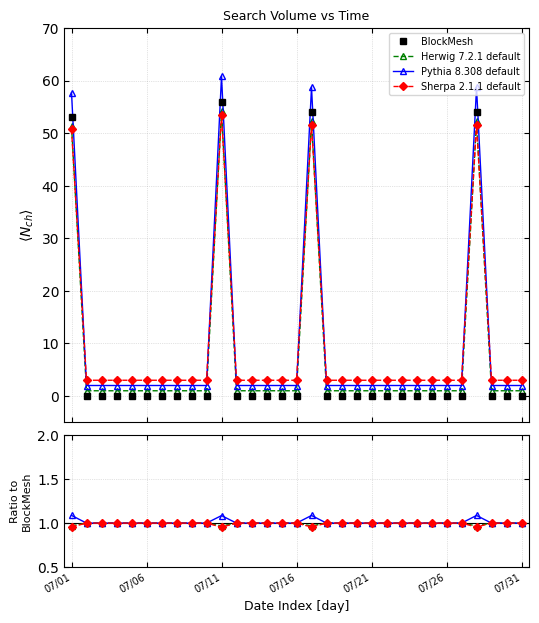

What is the minimum value for Pythia 8.308 default?

2.0